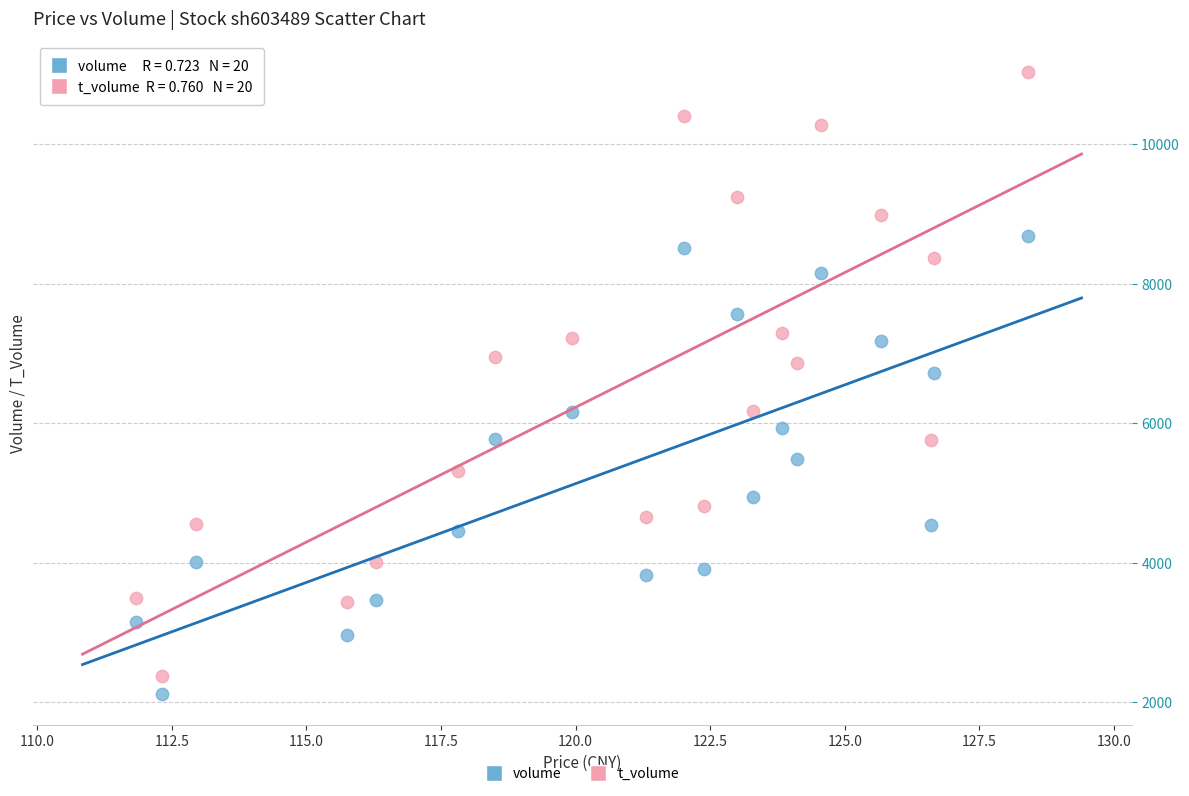

Which series reaches the minimum Y coordinate?

volume